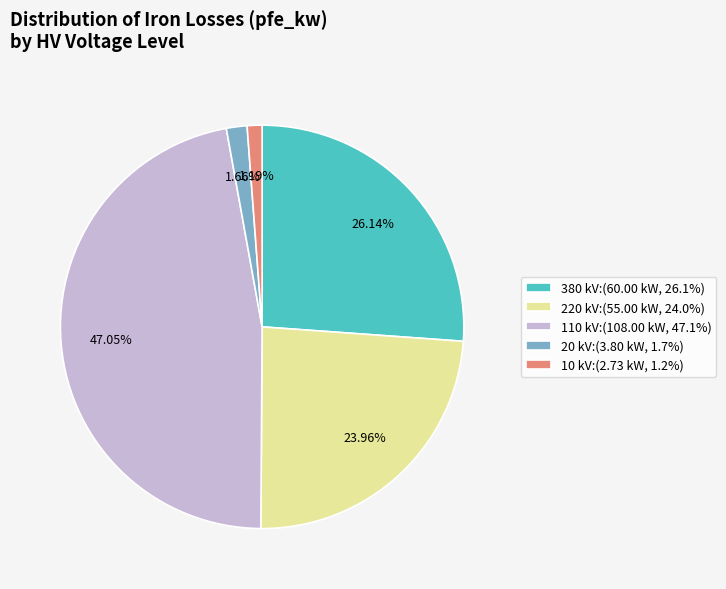

Is the sum of 220 kV:(55.00 kW, 24.0%) and 10 kV:(2.73 kW, 1.2%) greater than half?

No